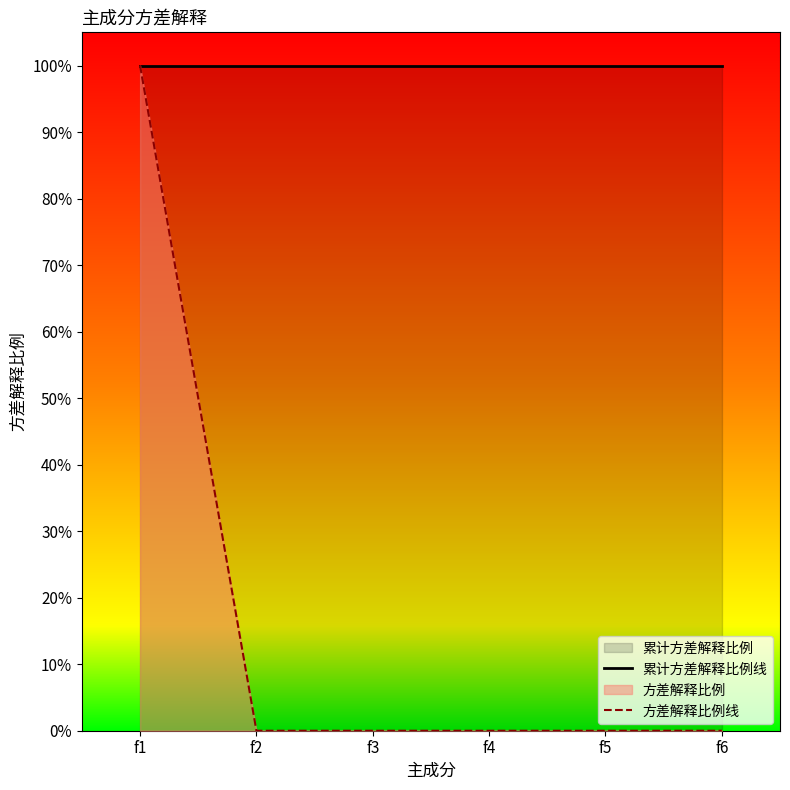

Which category has the lowest value in the 方差解释比例线 series?

f6